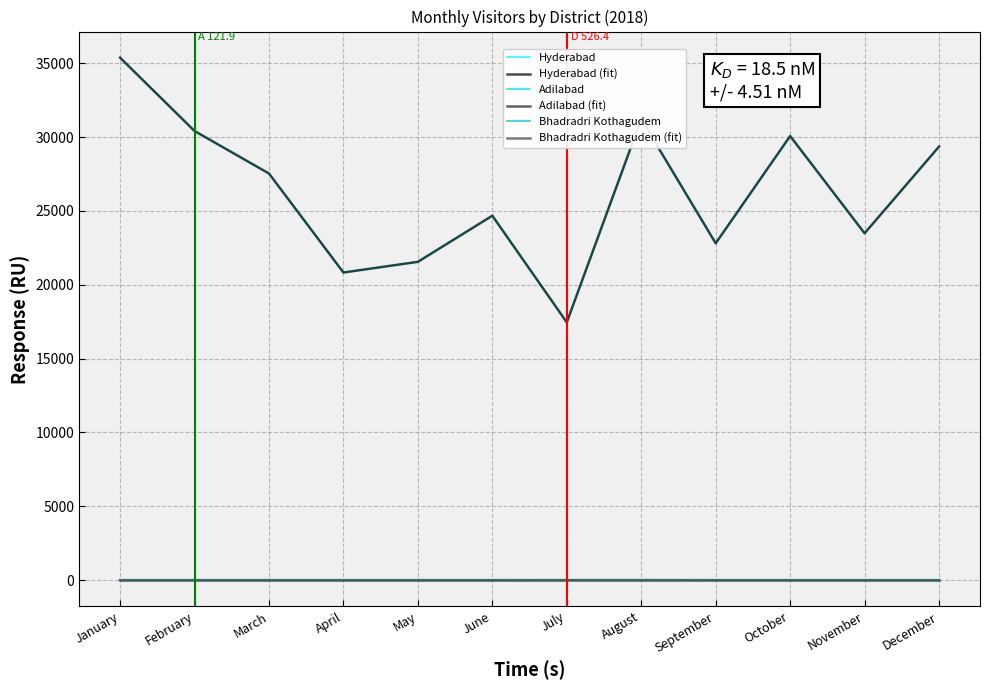

Does the chart display data point markers on the line(s)?

No